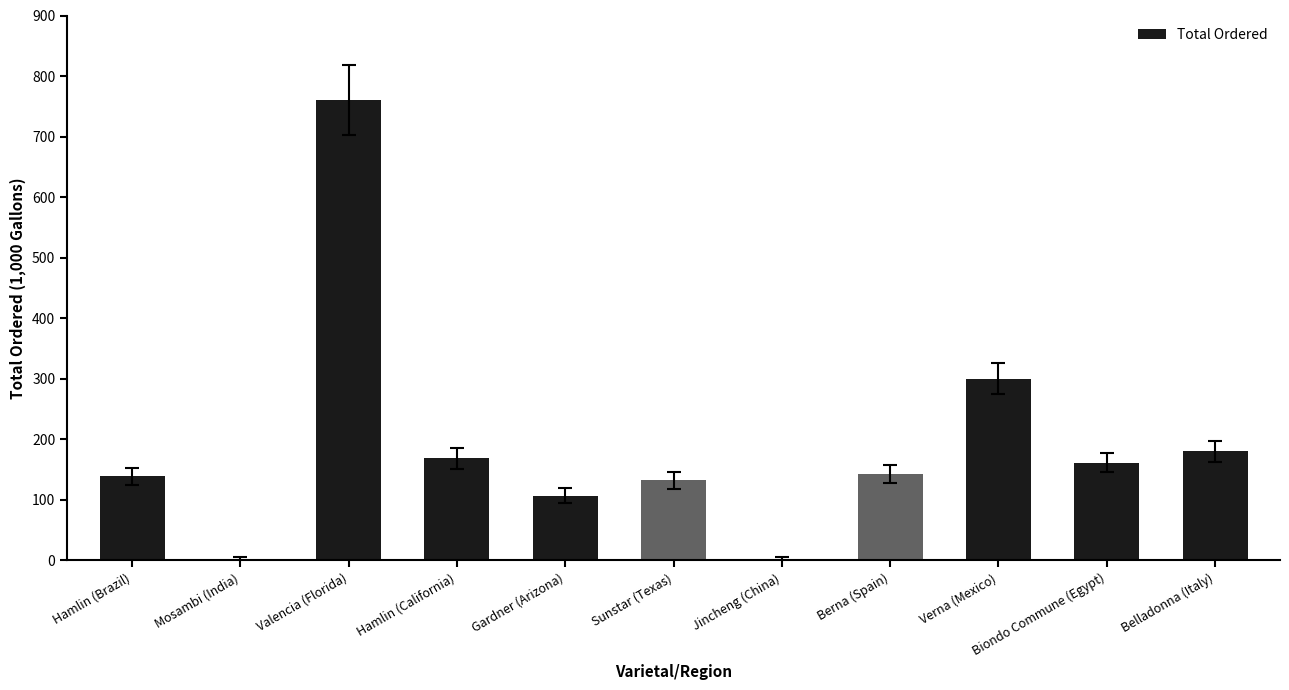

How many data points does each series have?

11